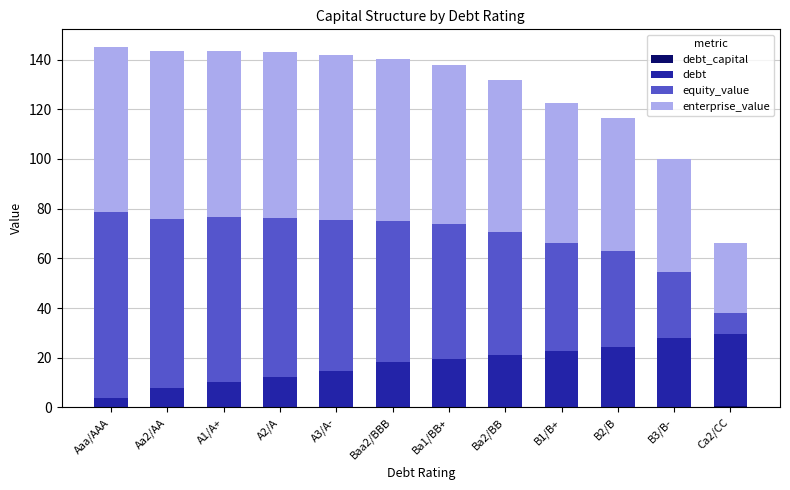

Which series changed the most between A2/A and B2/B?

equity_value